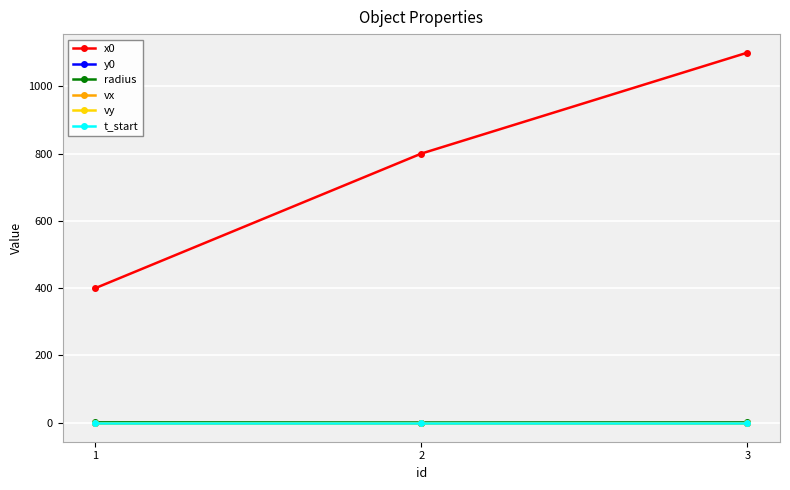

List the series in order of their peak value, lowest first.

y0, vx, vy, t_start, radius, x0